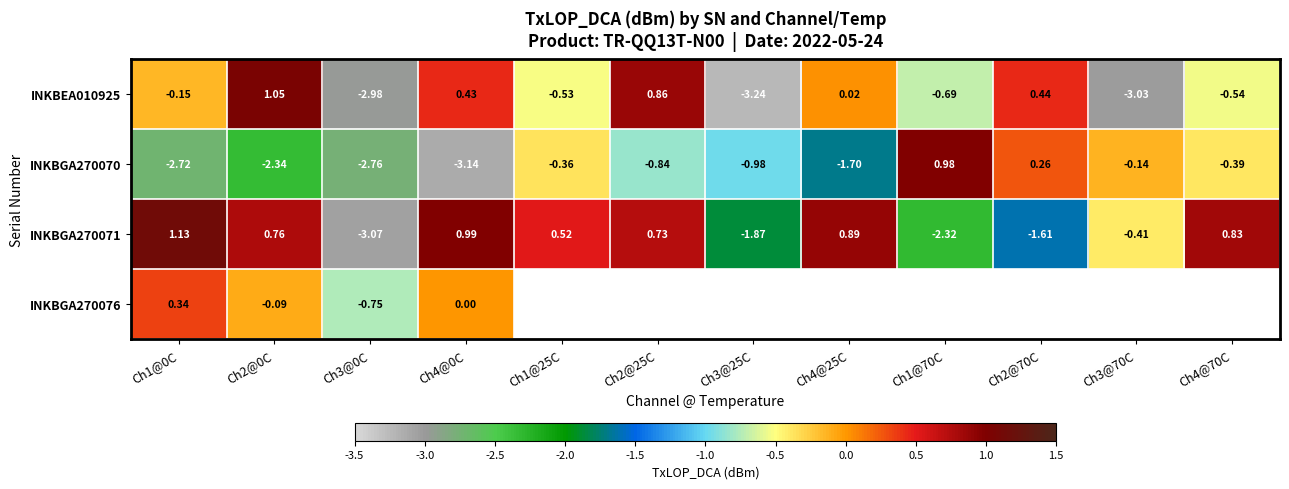

What is the spread (max minus min) of values at Ch4@70C?

1.4